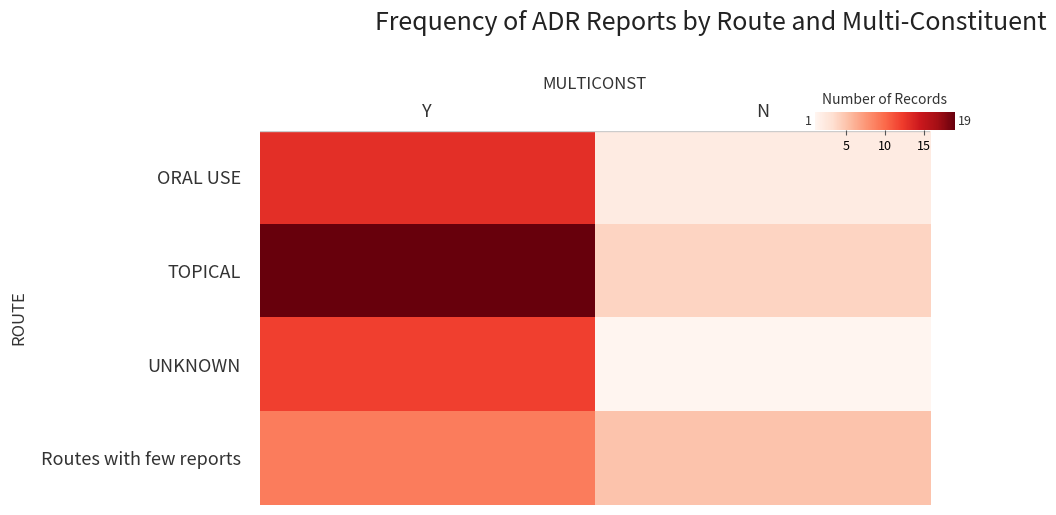

Which series changed the most between Y and N?

TOPICAL